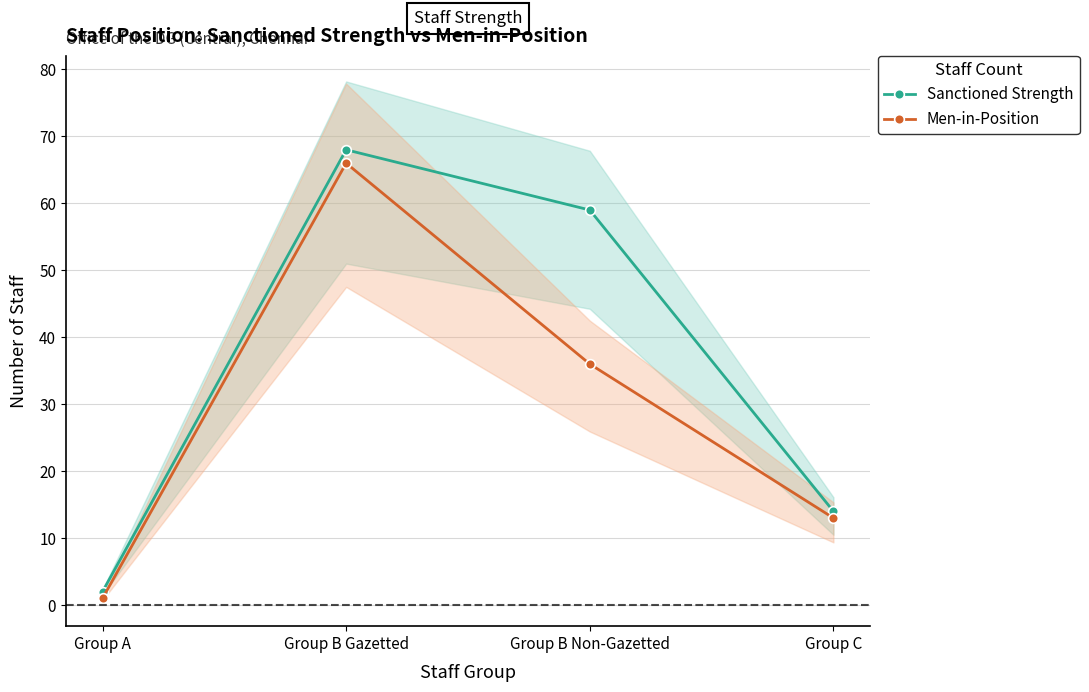

True or false: Men-in-Position and Sanctioned Strength intersect in this chart.

False